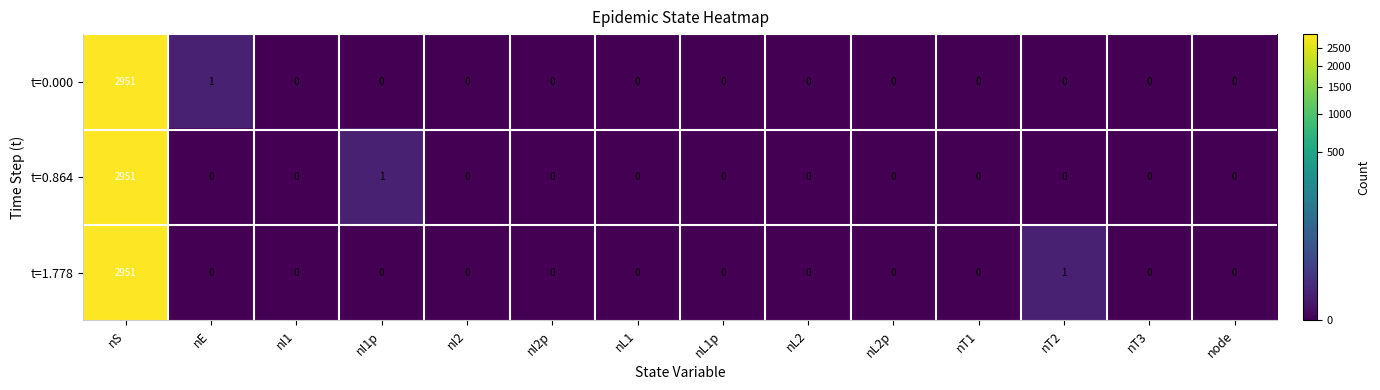

What is the difference between the maximum and second lowest values in the t=0.864 series?

2951